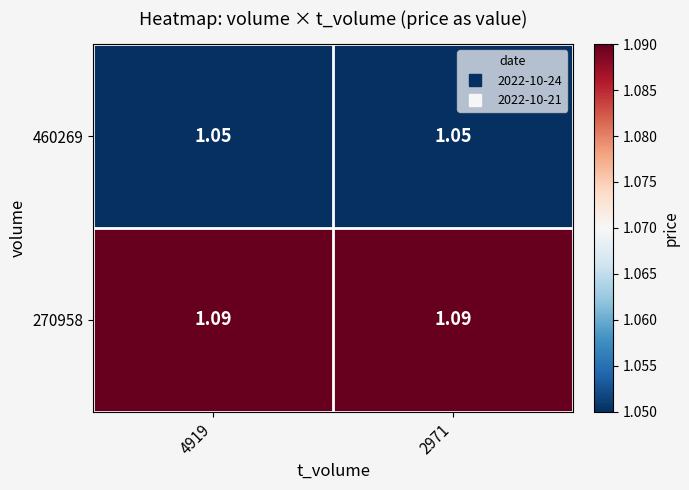

At how many categories does at least one series exceed 1?

2